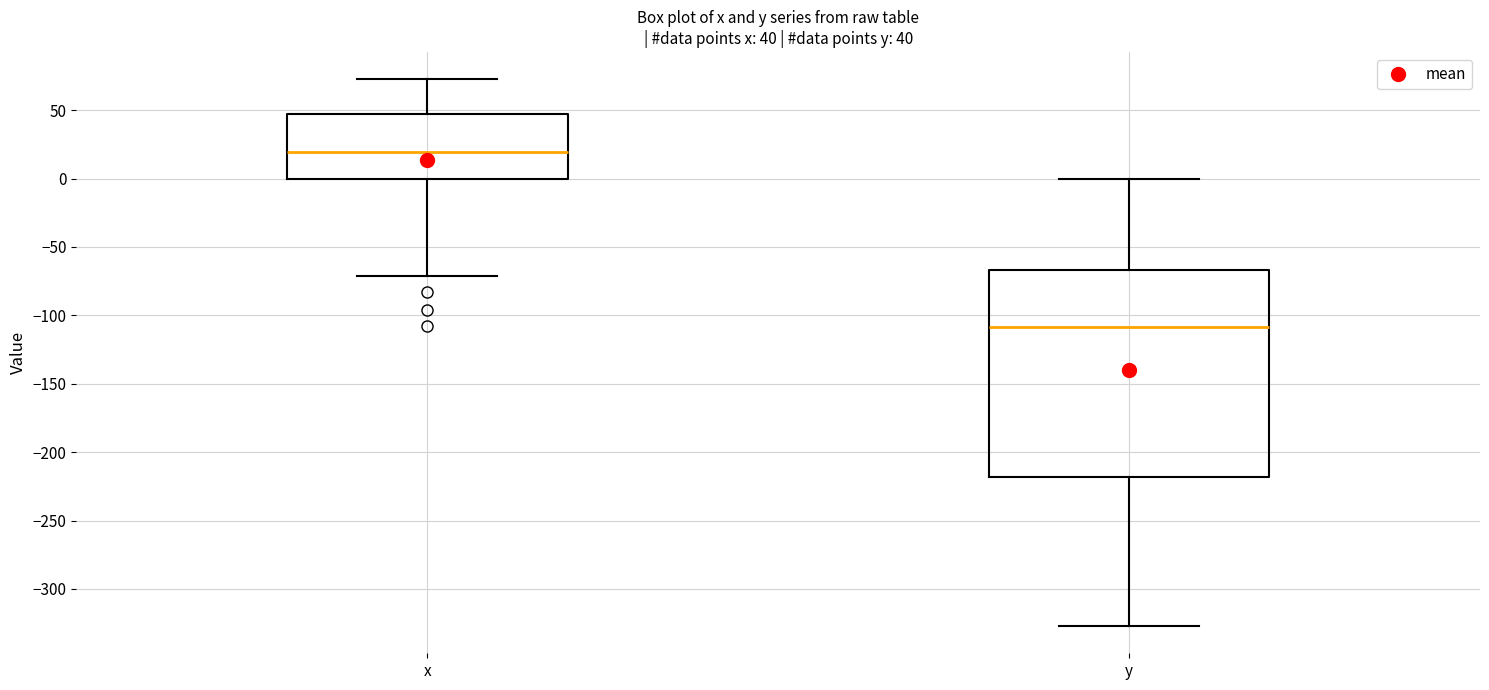

Which box's median line is the highest?

x